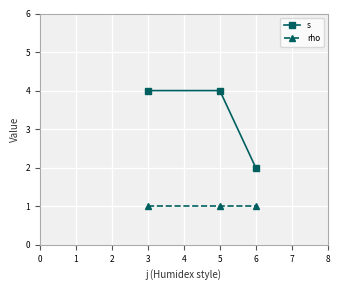

How many lines are shown in the chart?

2